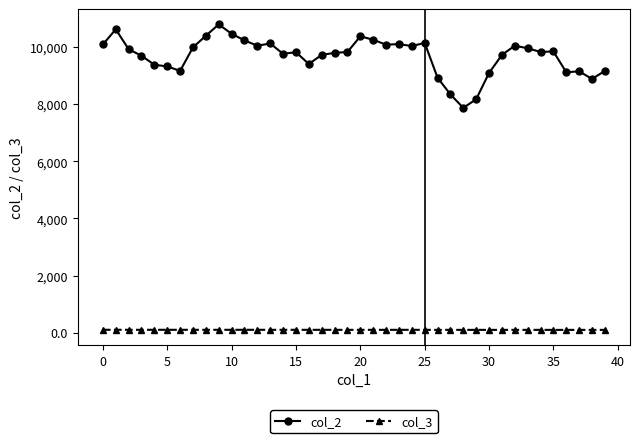

Which series has the largest total across all categories?

col_2